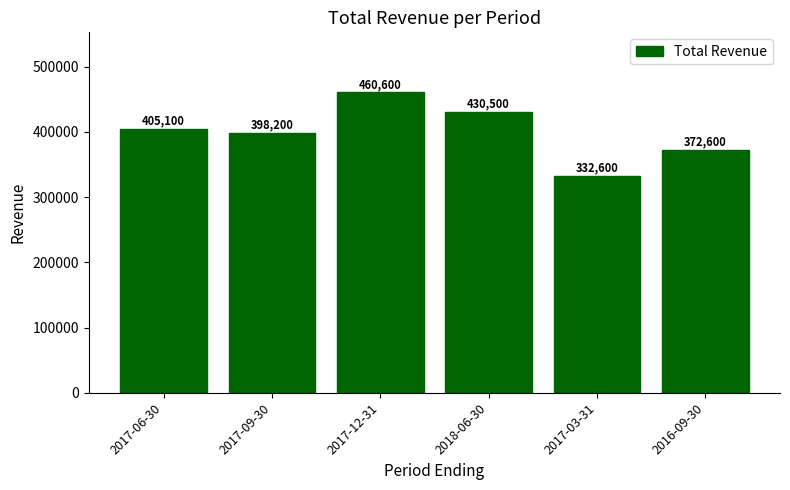

How many bars are there in total?

6